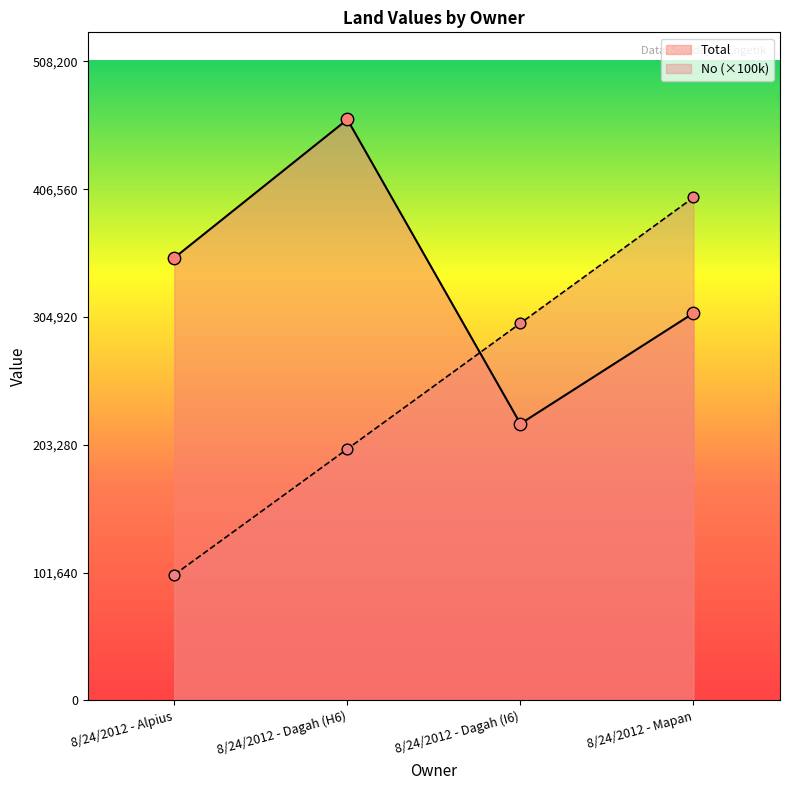

Is the value of No at 8/24/2012 - Dagah (H6) greater than the value of Total at 8/24/2012 - Dagah (I6)?

No